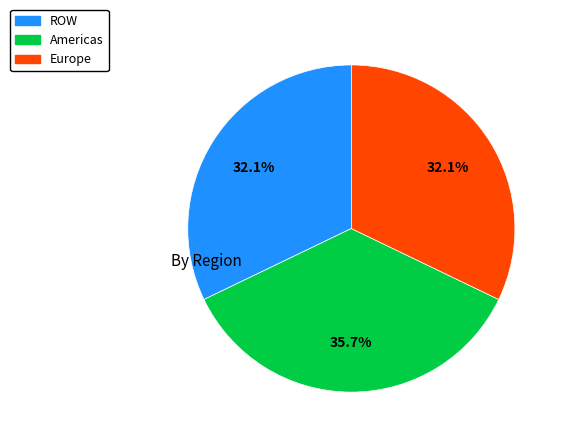

To the nearest percent, what is the average slice percentage?

33%